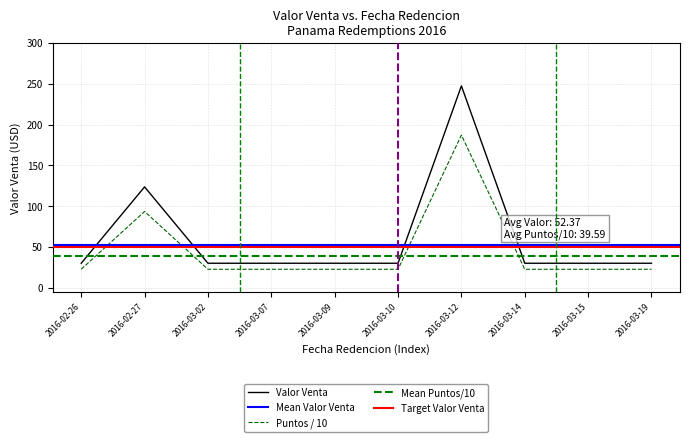

Which series has the widest spread of values?

Valor Venta